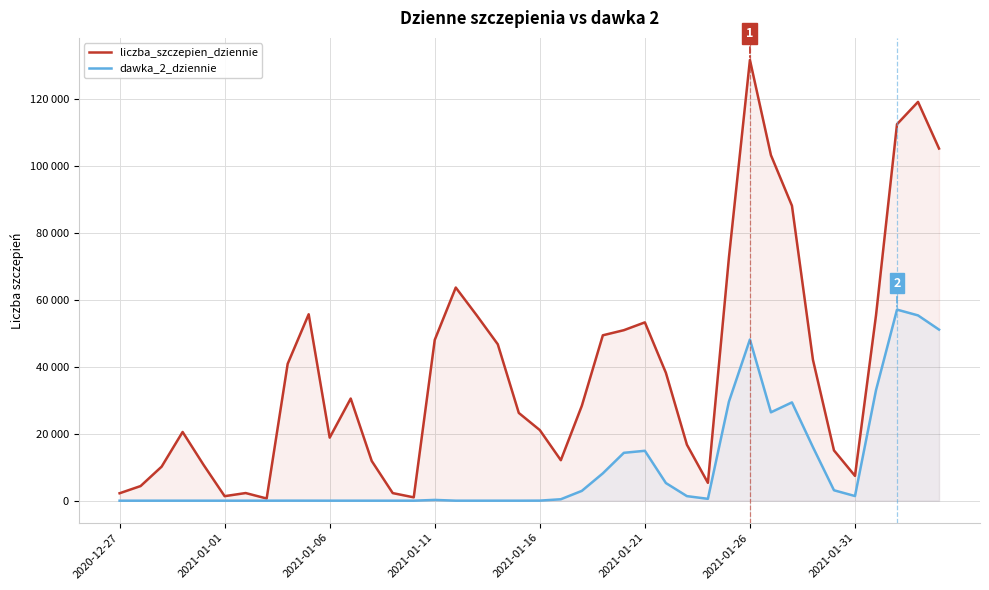

Does the chart display data point markers on the line(s)?

No